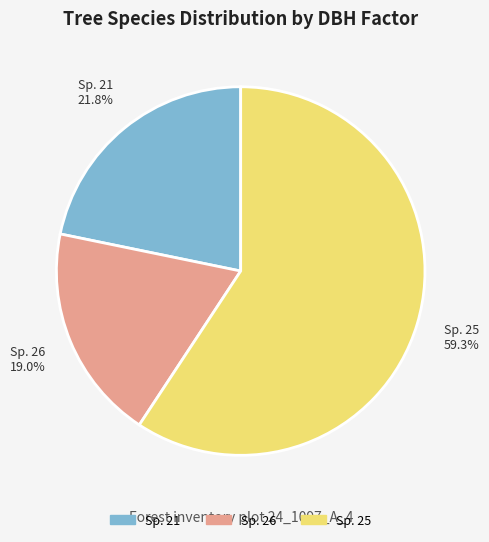

Does any single category account for the majority?

Yes